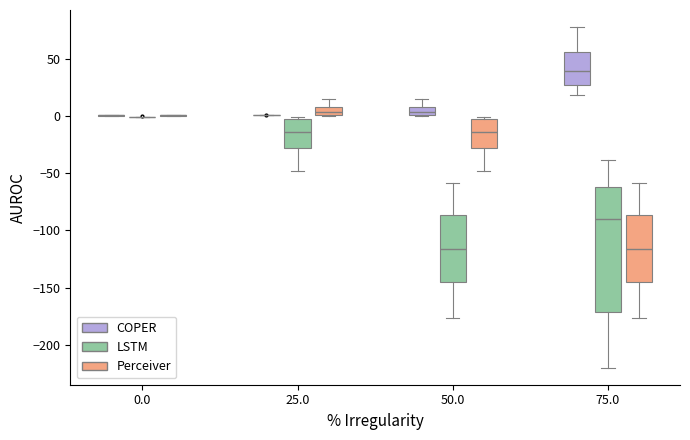

Reading left to right, read every box against the y-axis: the position of its median line, the range the box covers, and the ends of its whiskers. The values are not printed on the chart, so give them approximately, as read against the axis.

0.0 (COPER): box collapsed to a line at 0, whiskers 0 to 0
0.0 (LSTM): box collapsed to a line at 0, whiskers 0 to 0
0.0 (Perceiver): box collapsed to a line at 0, whiskers 0 to 0
25.0 (COPER): box collapsed to a line at 0, whiskers 0 to 0
25.0 (LSTM): median -15, box -30 to -5, whiskers -50 to 0
25.0 (Perceiver): median 5, box 0 to 10, whiskers 0 to 15
50.0 (COPER): median 5, box 0 to 10, whiskers 0 to 15
50.0 (LSTM): median -115, box -145 to -85, whiskers -175 to -60
50.0 (Perceiver): median -15, box -30 to -5, whiskers -50 to 0
75.0 (COPER): median 40, box 30 to 55, whiskers 20 to 80
75.0 (LSTM): median -90, box -170 to -60, whiskers -220 to -40
75.0 (Perceiver): median -115, box -145 to -85, whiskers -175 to -60